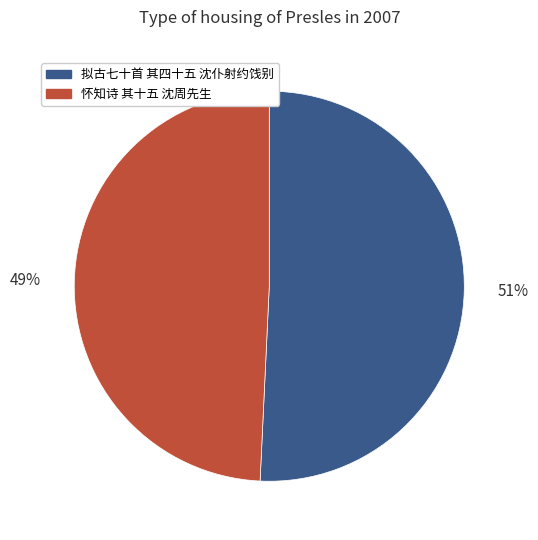

Is the sum of 怀知诗 其十五 沈周先生 and 拟古七十首 其四十五 沈仆射约饯别 greater than half?

Yes